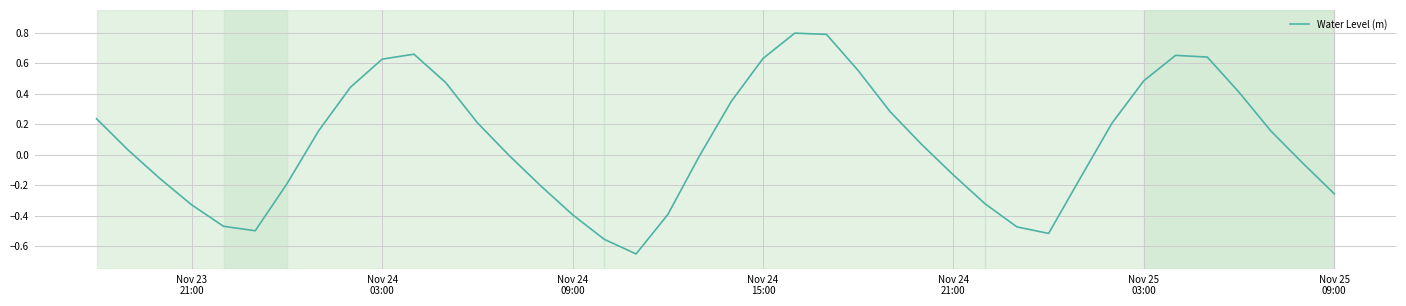

What is the greatest value displayed?

0.8